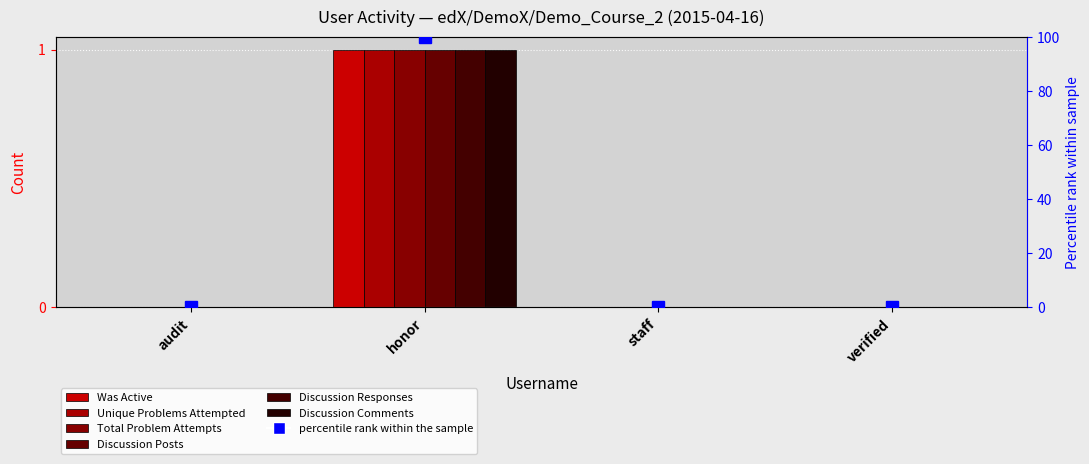

At which category is the sum across all series the highest?

honor